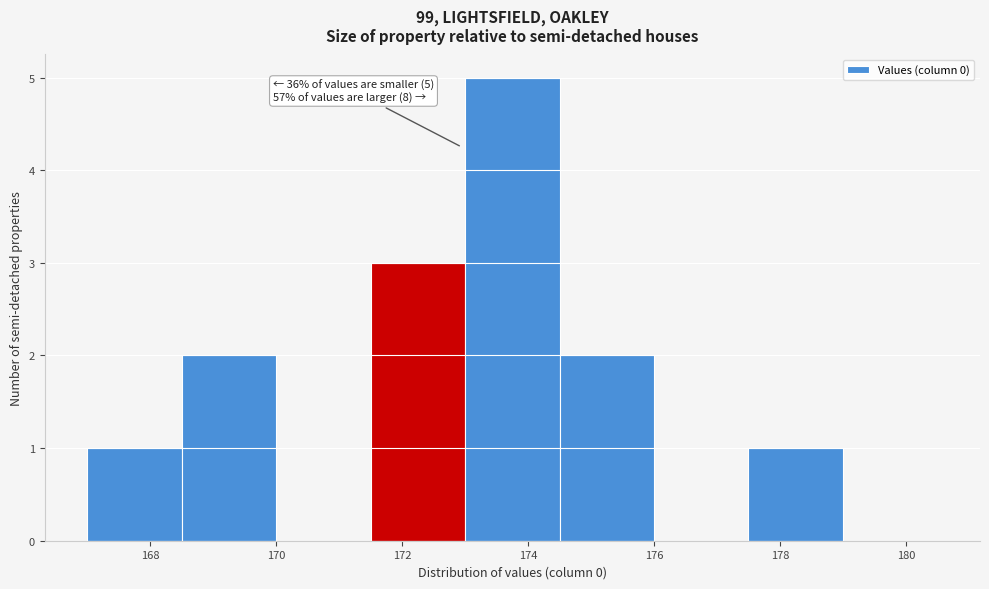

Which range on the x-axis has the tallest bar?

173.0 to 174.5